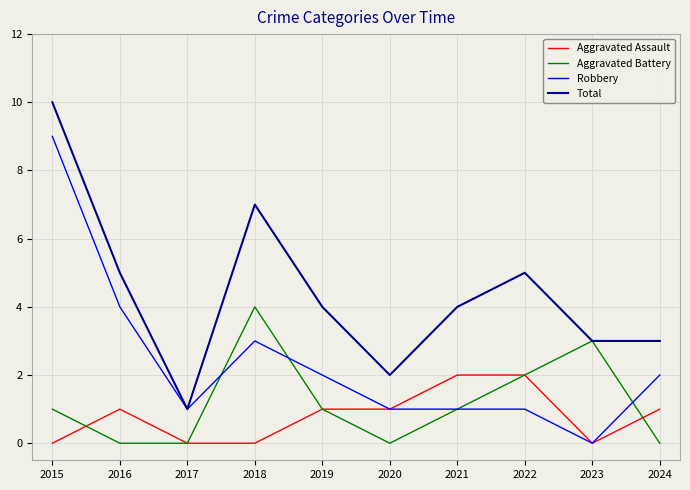

Reading left to right, transcribe all the data shown in this chart.

Aggravated Assault: 2015=0	2016=1	2017=0	2018=0	2019=1	2020=1	2021=2	2022=2	2023=0	2024=1
Aggravated Battery: 2015=1	2016=0	2017=0	2018=4	2019=1	2020=0	2021=1	2022=2	2023=3	2024=0
Robbery: 2015=9	2016=4	2017=1	2018=3	2019=2	2020=1	2021=1	2022=1	2023=0	2024=2
Total: 2015=10	2016=5	2017=1	2018=7	2019=4	2020=2	2021=4	2022=5	2023=3	2024=3